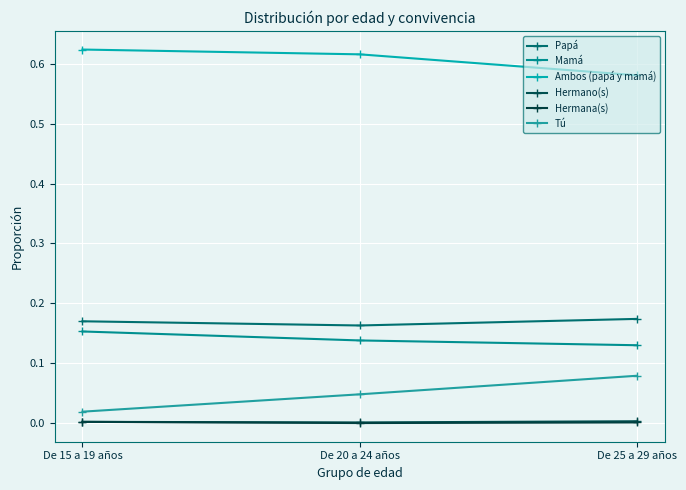

What is the highest value of the Ambos (papá y mamá) series?

0.6